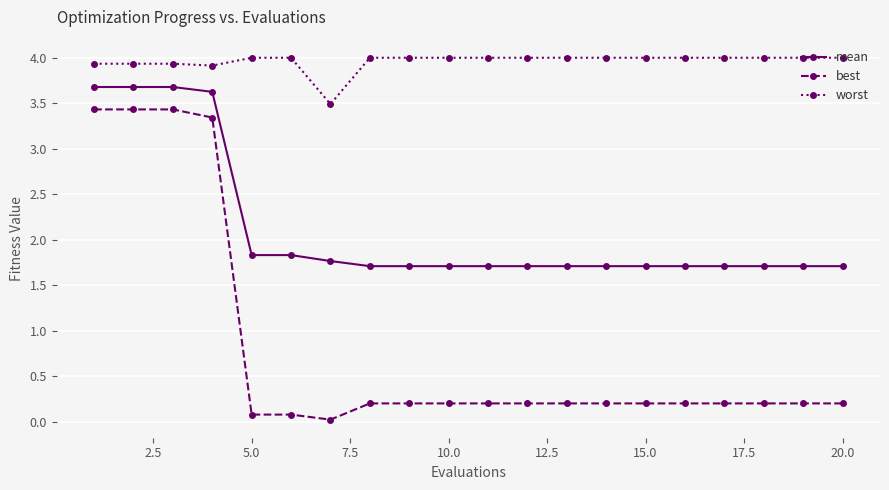

True or false: best and worst intersect in this chart.

False